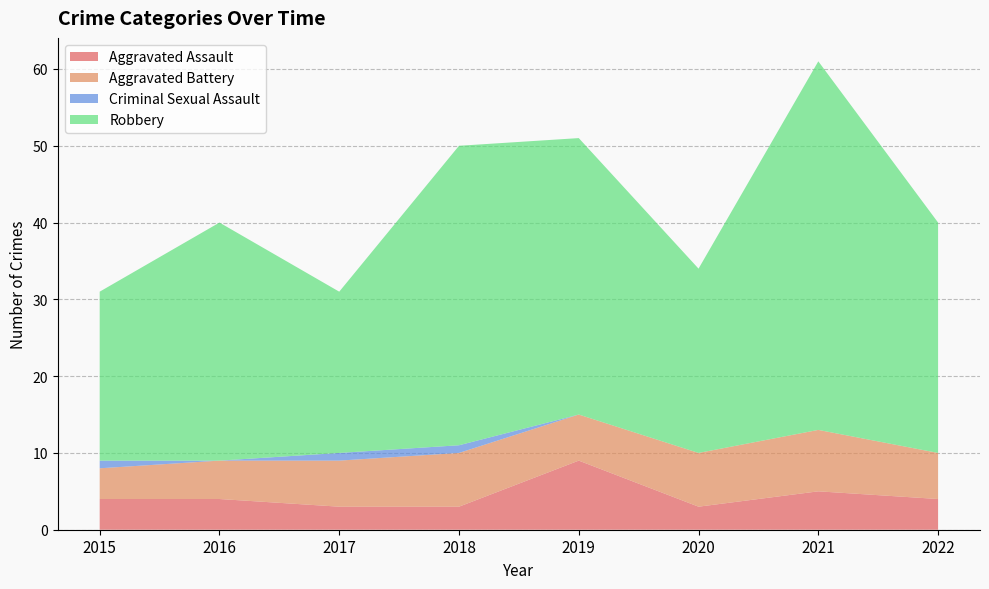

Reading left to right, what are all the values shown in this chart?

Aggravated Assault: 2015=4	2016=4	2017=3	2018=3	2019=9	2020=3	2021=5	2022=4
Aggravated Battery: 2015=4	2016=5	2017=6	2018=7	2019=6	2020=7	2021=8	2022=6
Criminal Sexual Assault: 2015=1	2016=0	2017=1	2018=1	2019=0	2020=0	2021=0	2022=0
Robbery: 2015=22	2016=31	2017=21	2018=39	2019=36	2020=24	2021=48	2022=30